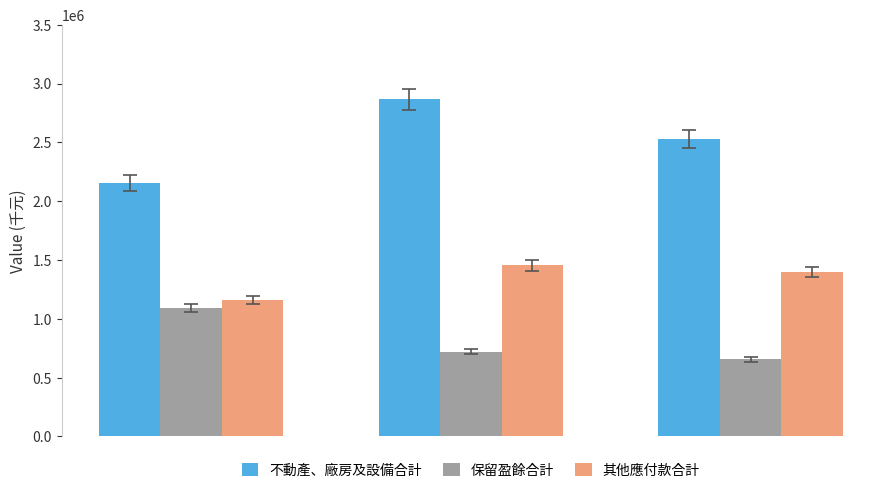

Count the 不動產、廠房及設備合計 values in the range 2154767 to 2864175.

3